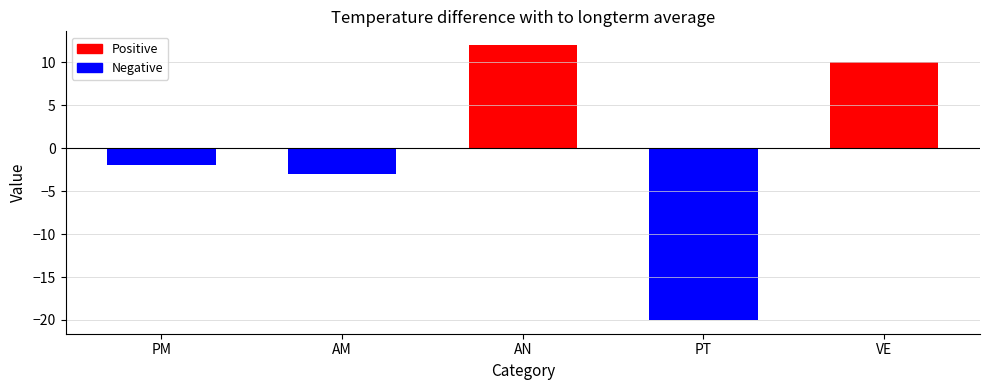

Is it true that the value at PT is -20?

True